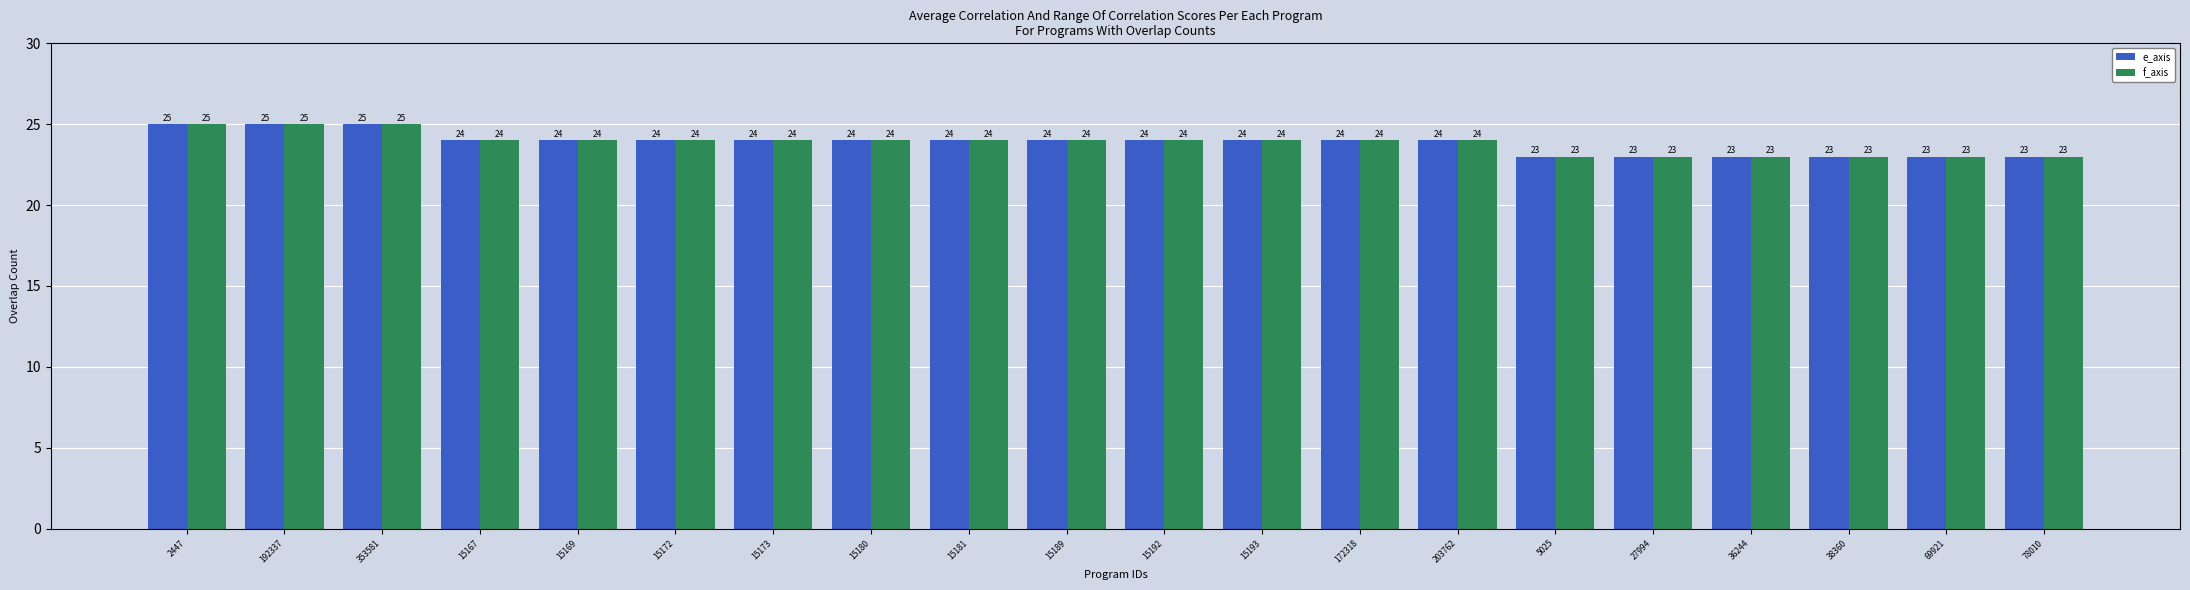

How many f_axis values are between 23 and 24?

17